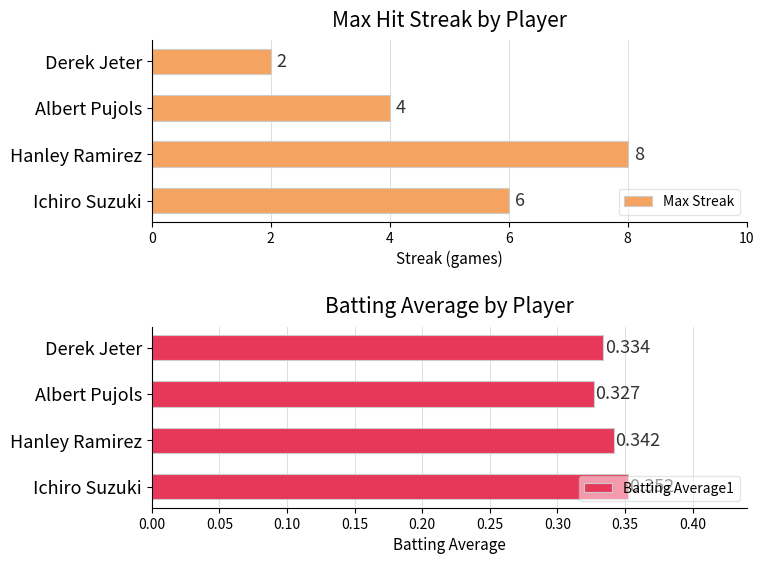

What is the average value of the Max Streak series?

5